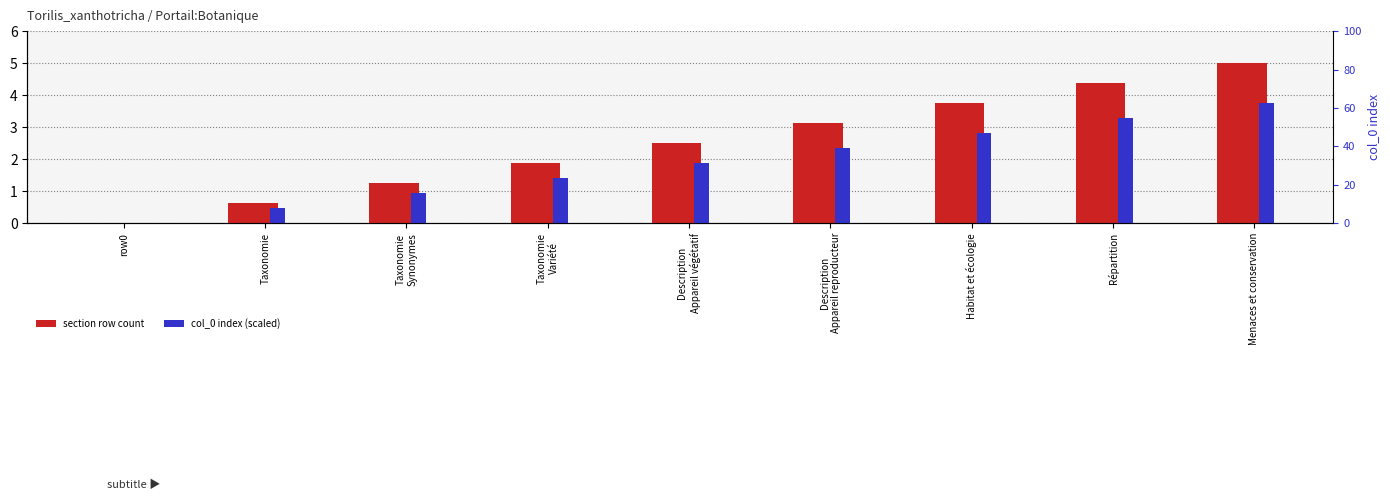

What is the sum of all col_0 index (scaled) values?

16.9